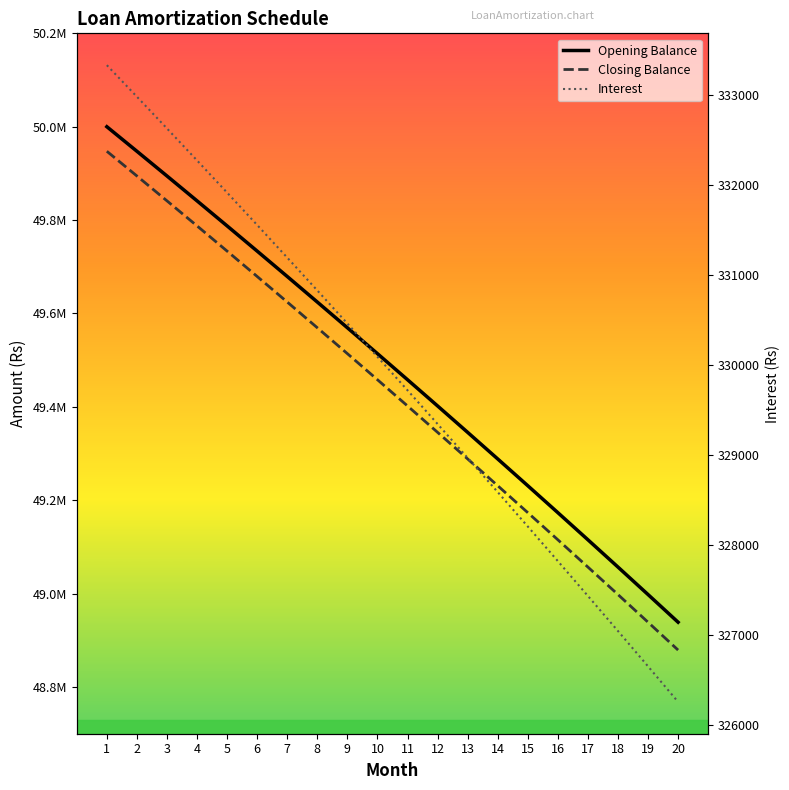

Read the Closing Balance value at 4.

49787588.5